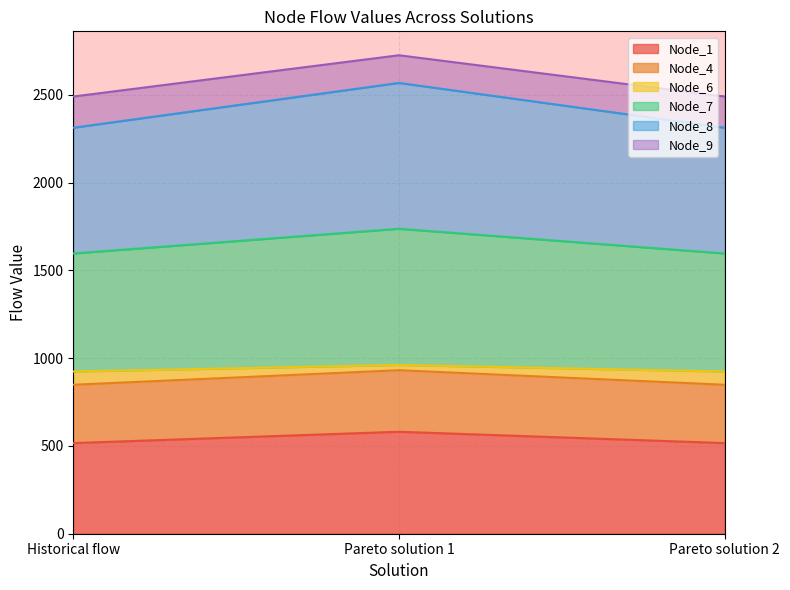

Does the chart display data point markers on the line(s)?

No